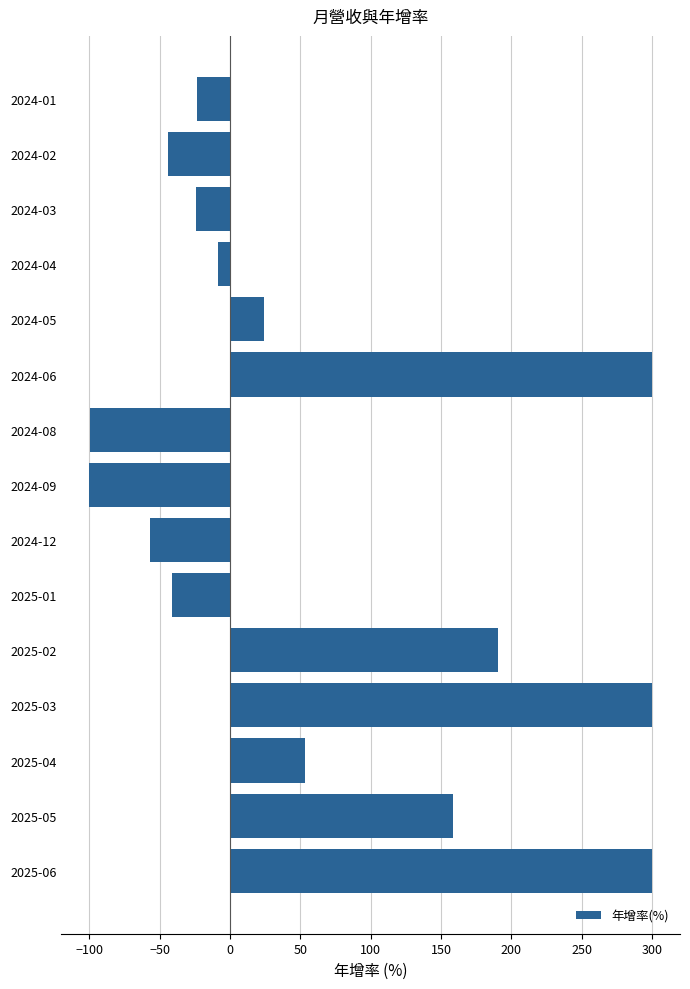

What is the average value?

61.9